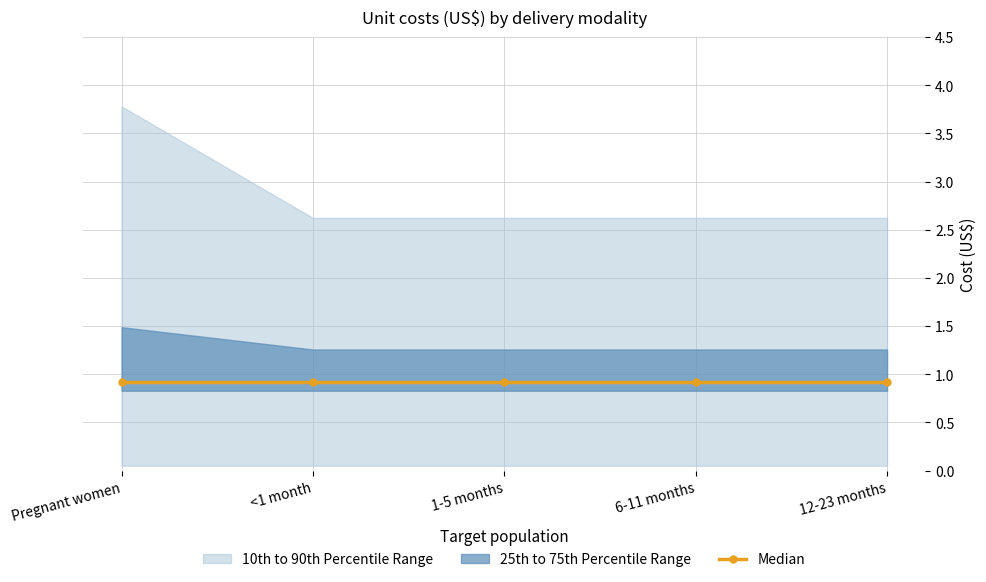

True or false: Community and Health facility cross at least once.

False